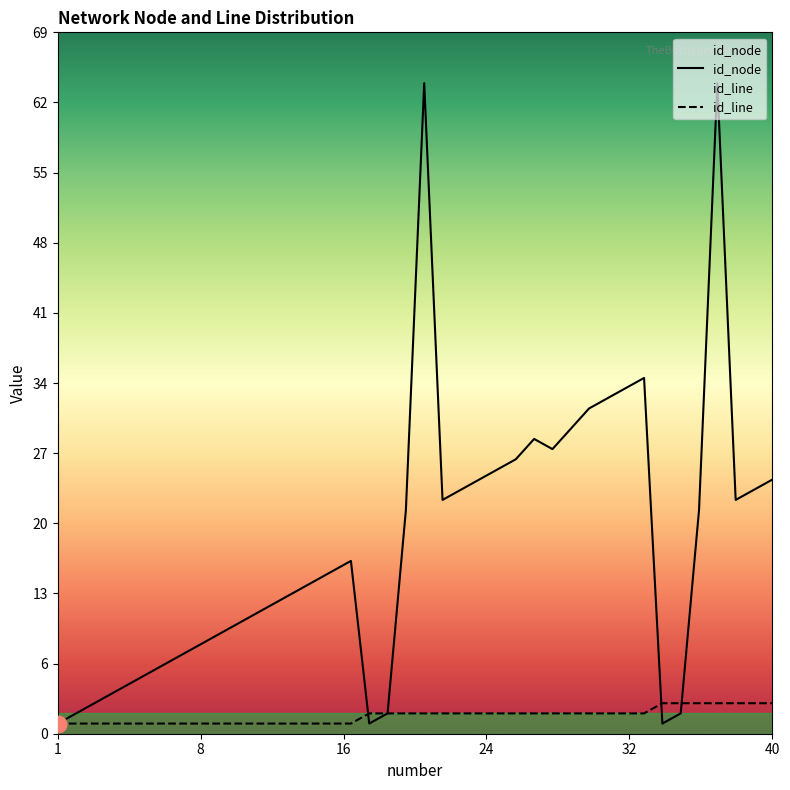

Rank the series by their average value, from lowest to highest.

id_line, id_node